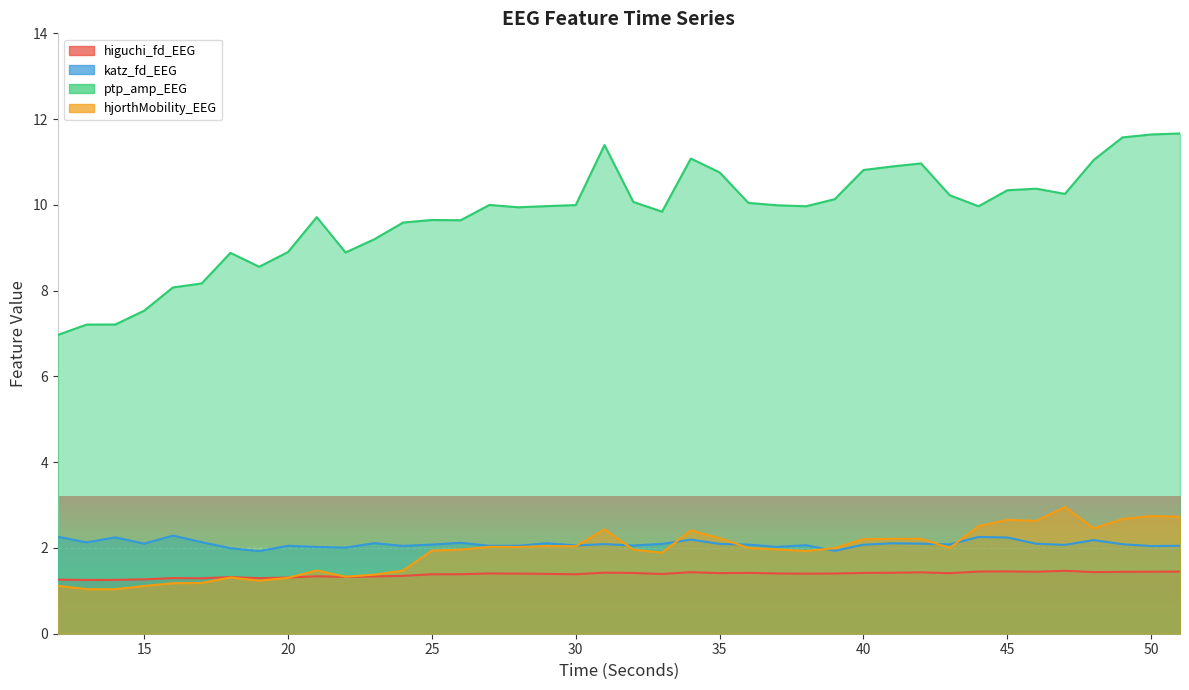

How many lines are shown in the chart?

4